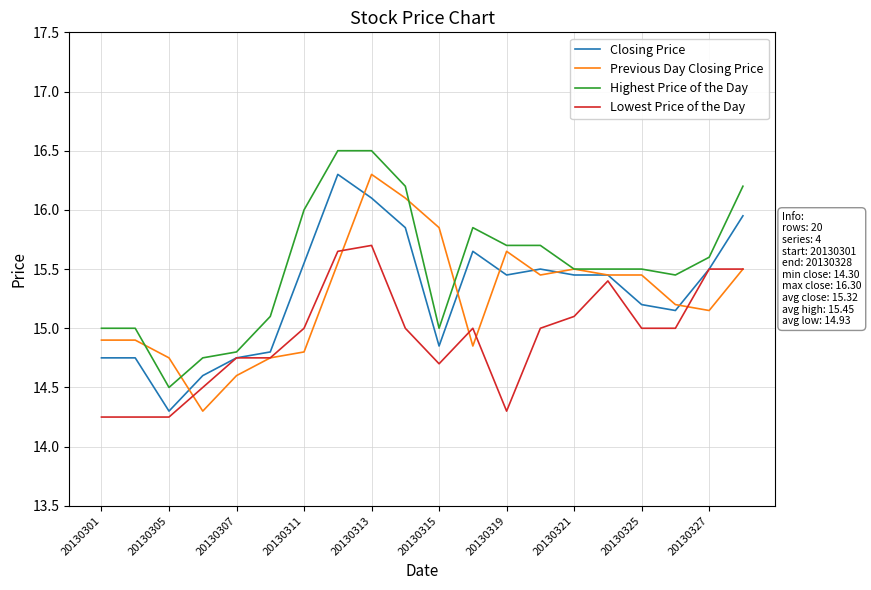

Which series has the largest total across all categories?

Highest Price of the Day